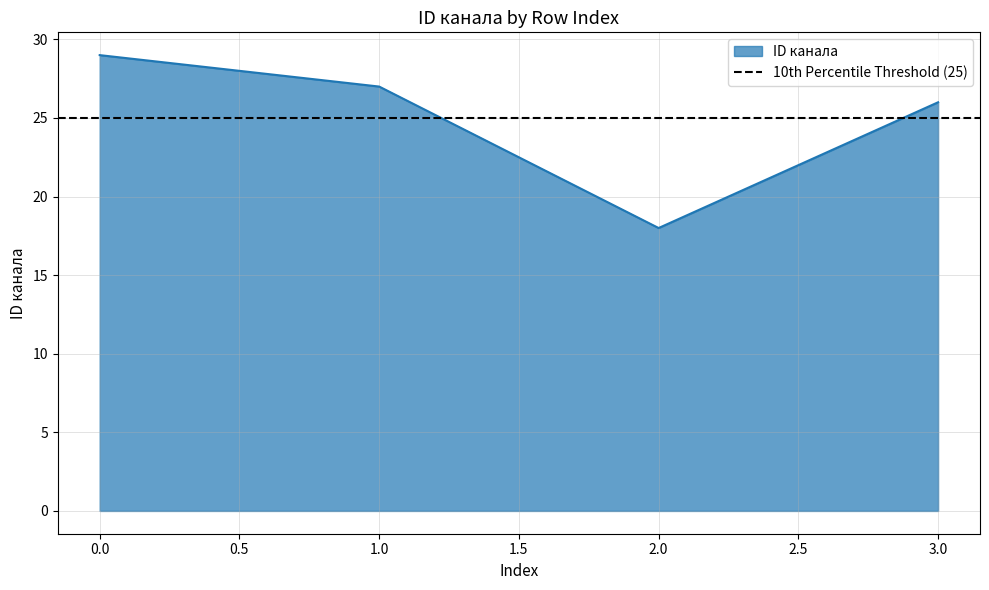

Is it true that the value at 1 is 27?

True